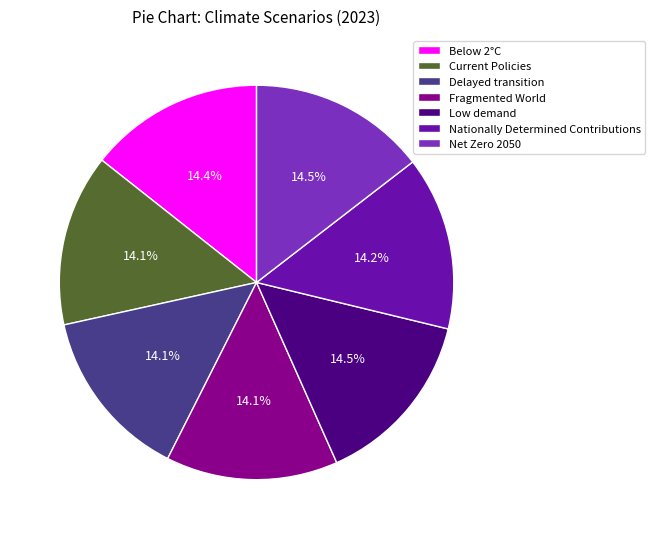

Does Delayed transition represent more than half of the total?

No